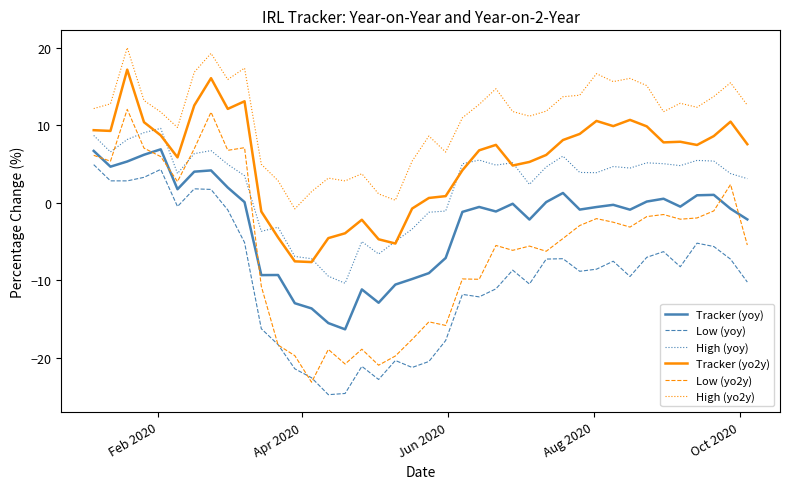

How many values in the Low (yoy) series are below -8?

22